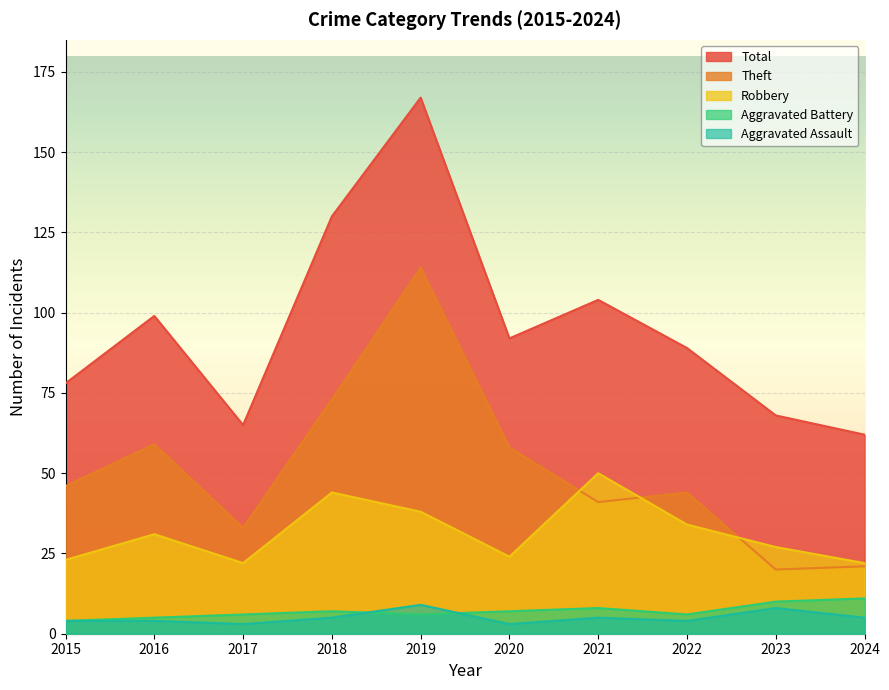

At how many categories does at least one series exceed 97?

4